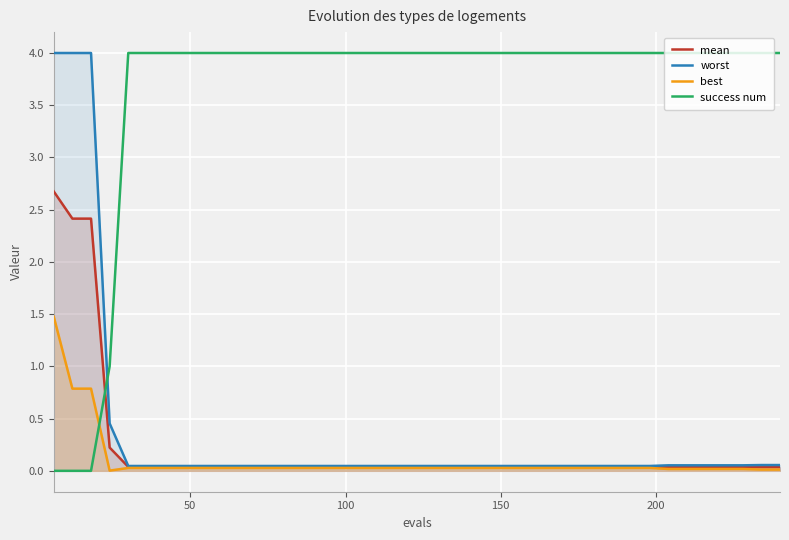

True or false: mean and worst cross at least once.

False